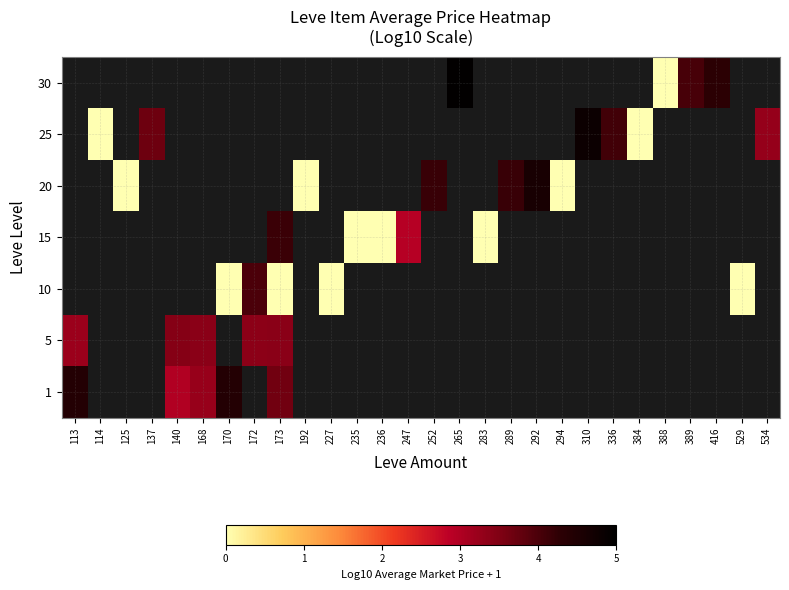

At how many categories does at least one series exceed 1?

17